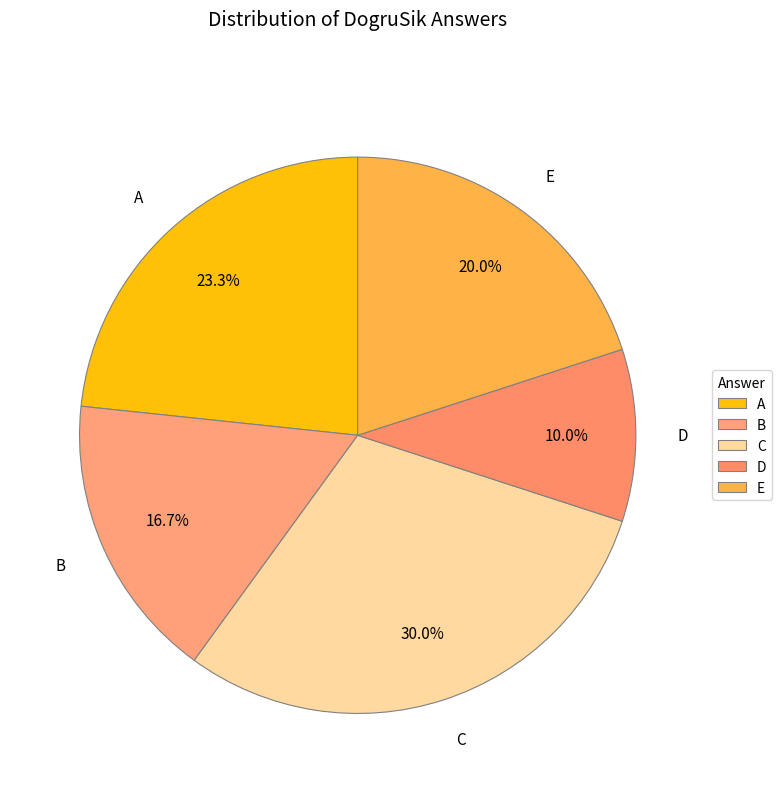

Does C represent more than half of the total?

No